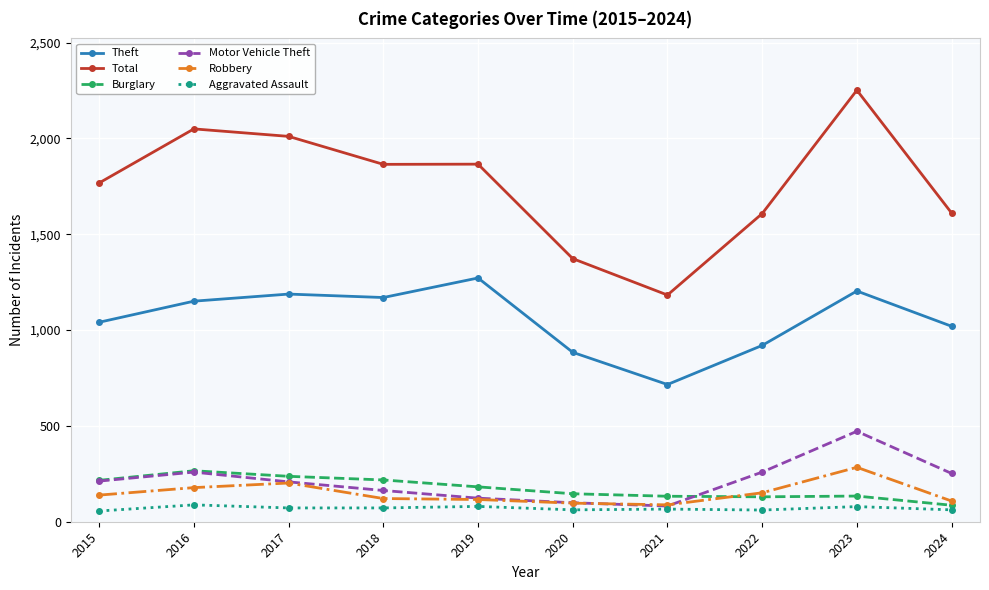

At how many categories does at least one series exceed 1124?

10